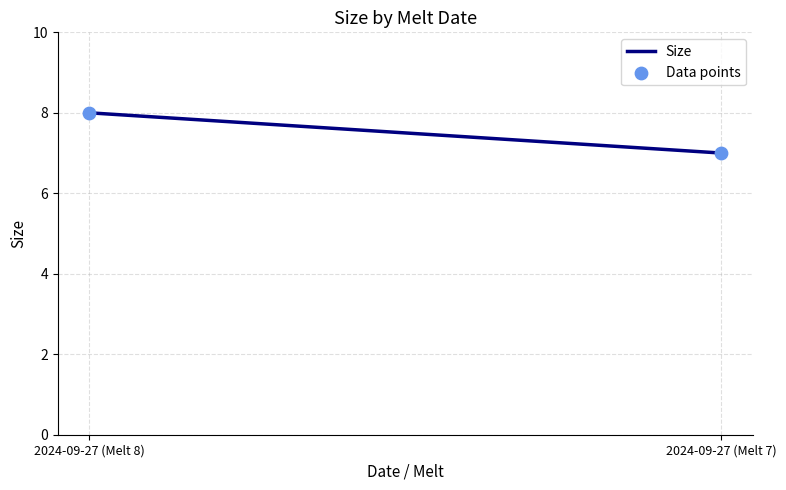

What is the average Y value?

8